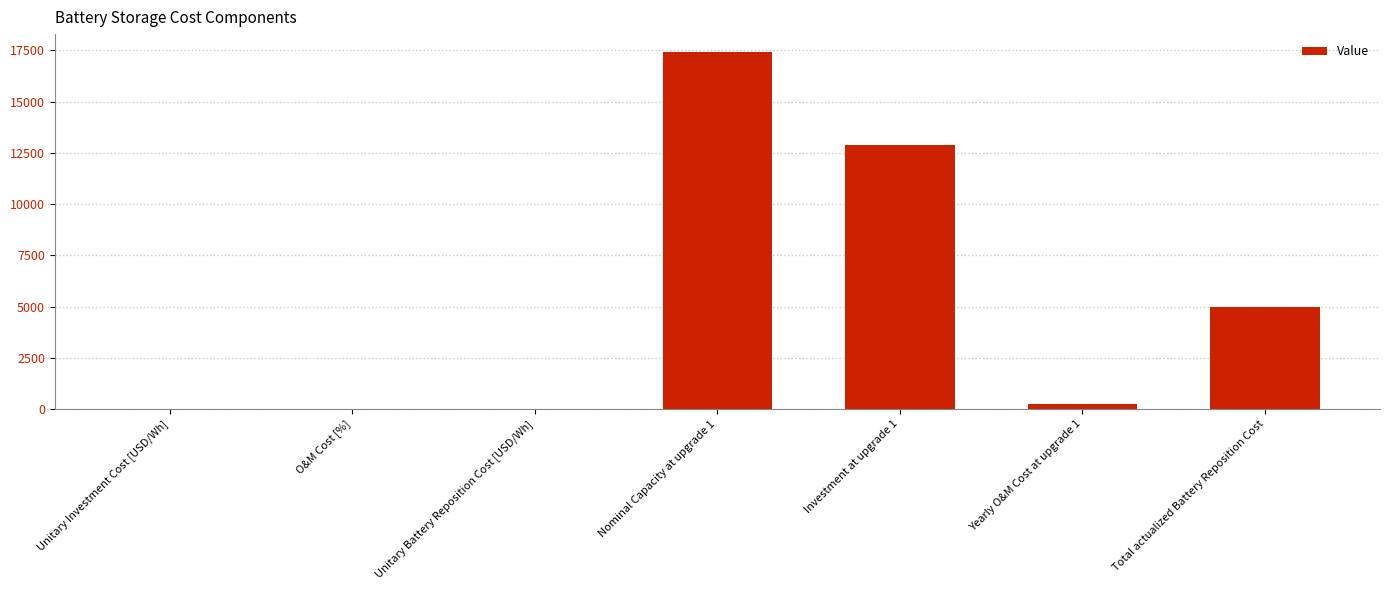

Which has a higher value, Nominal Capacity at upgrade 1 or Investment at upgrade 1?

Nominal Capacity at upgrade 1